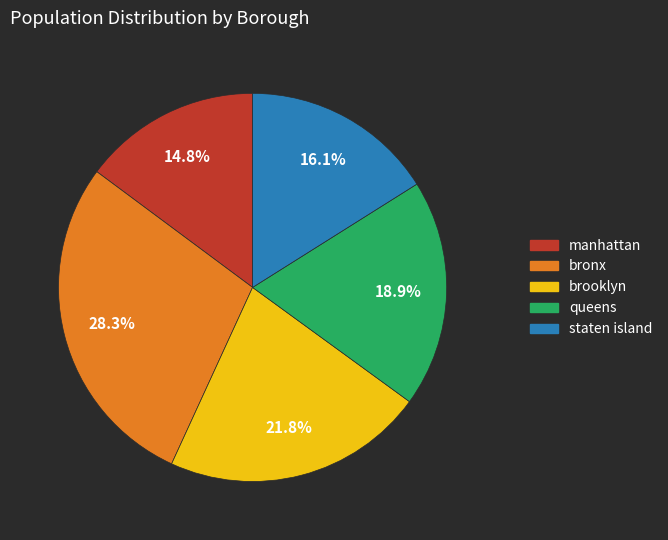

Rank the categories by value from highest to lowest.

bronx, brooklyn, queens, staten island, manhattan